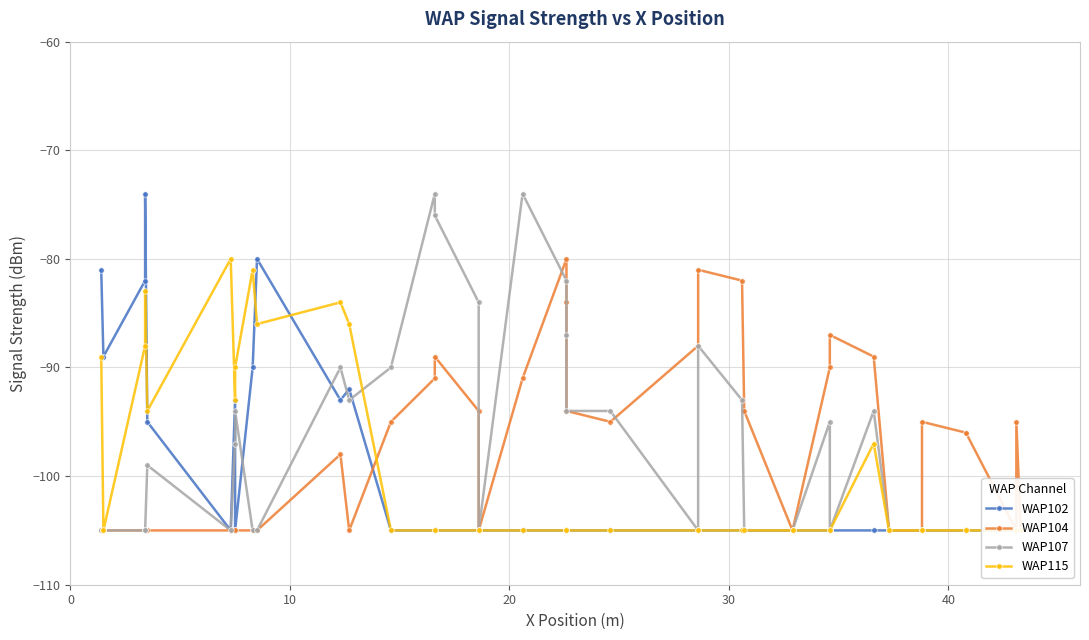

Which series has the widest spread of values?

WAP102